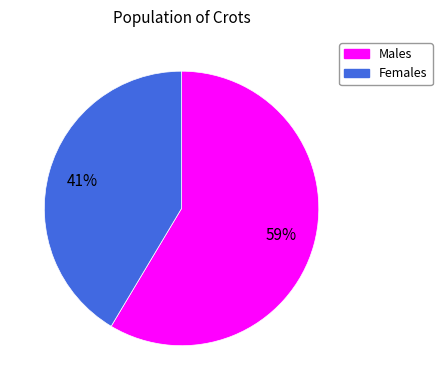

To the nearest percent, what is the average slice percentage?

50%